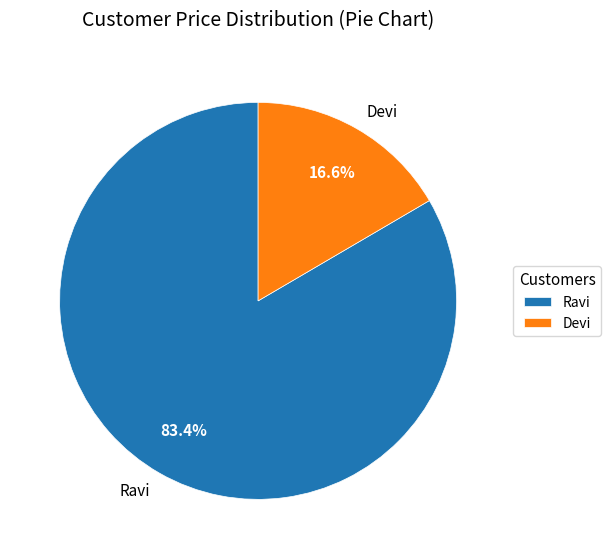

Which slice is the smallest?

Devi